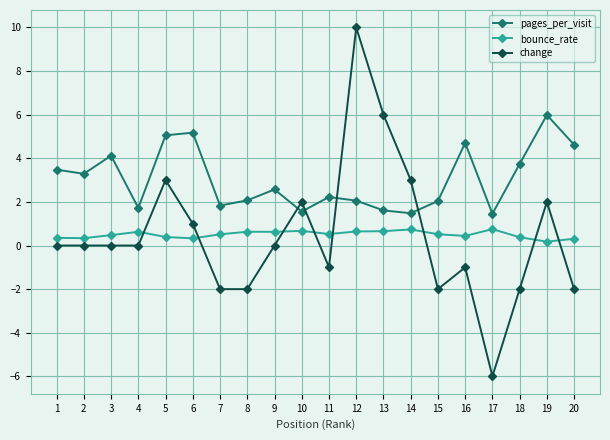

What is the value of the change point at the 10th from the left?

2.0